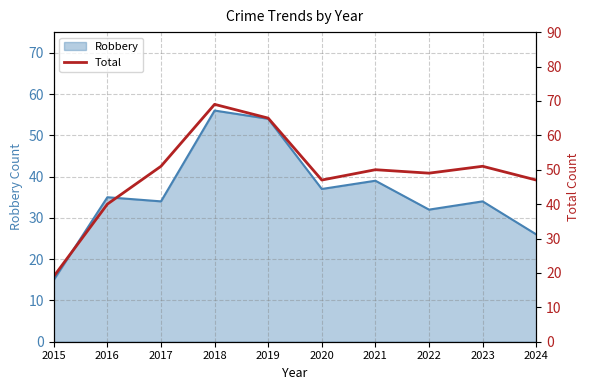

True or false: the data shows 47 at 2024.

True